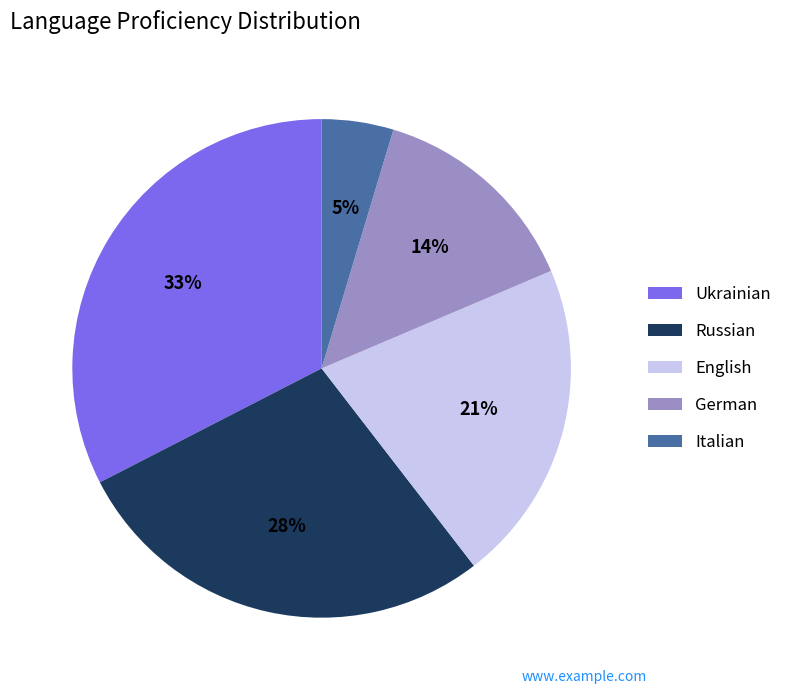

Which category has the smallest portion of the pie?

Italian